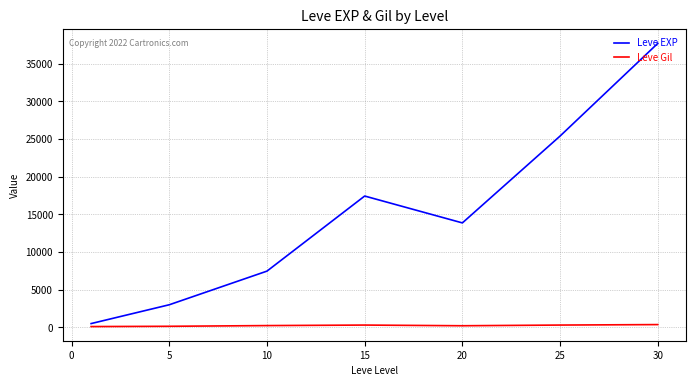

What is the greatest value displayed?

37715.0